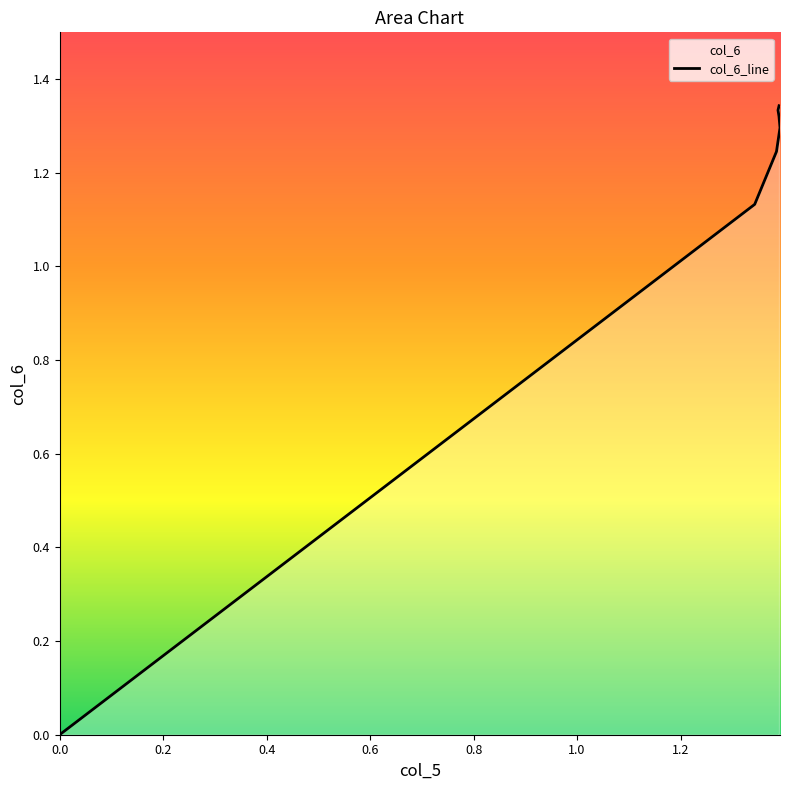

How many values are above zero?

6